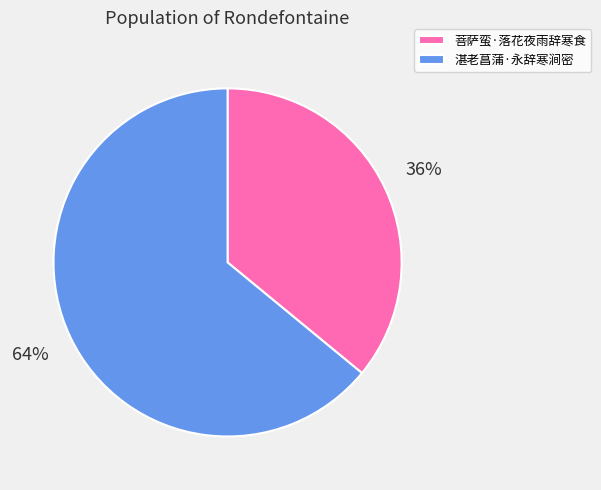

Does 菩萨蛮·落花夜雨辞寒食 account for over 50% of the chart?

No